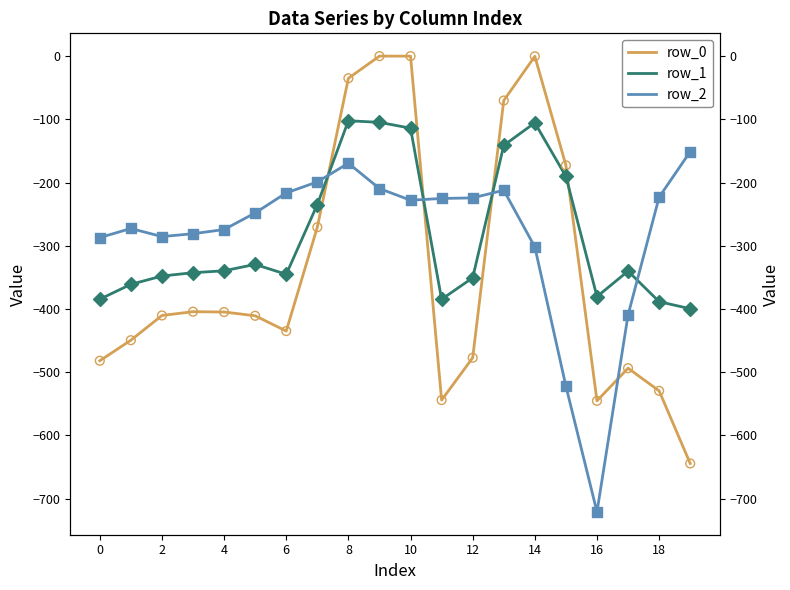

At how many categories does at least one series exceed -224?

10